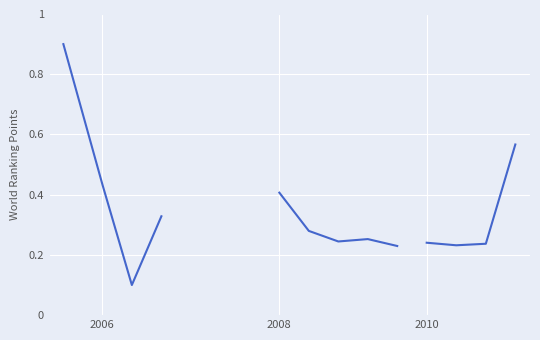

Which category has the highest value across all series?

2006